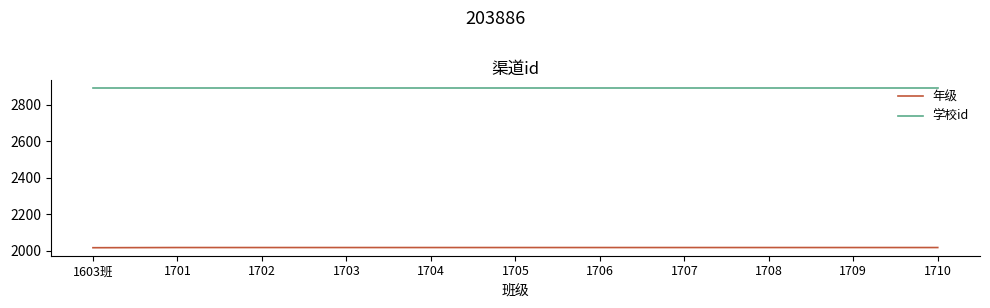

Which series has the widest spread of values?

年级